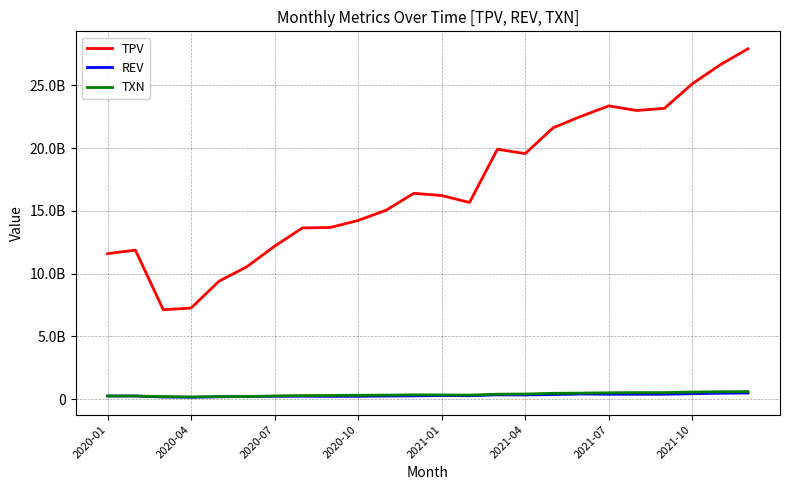

What is the difference between the maximum and minimum values in the REV series?

337710581.1